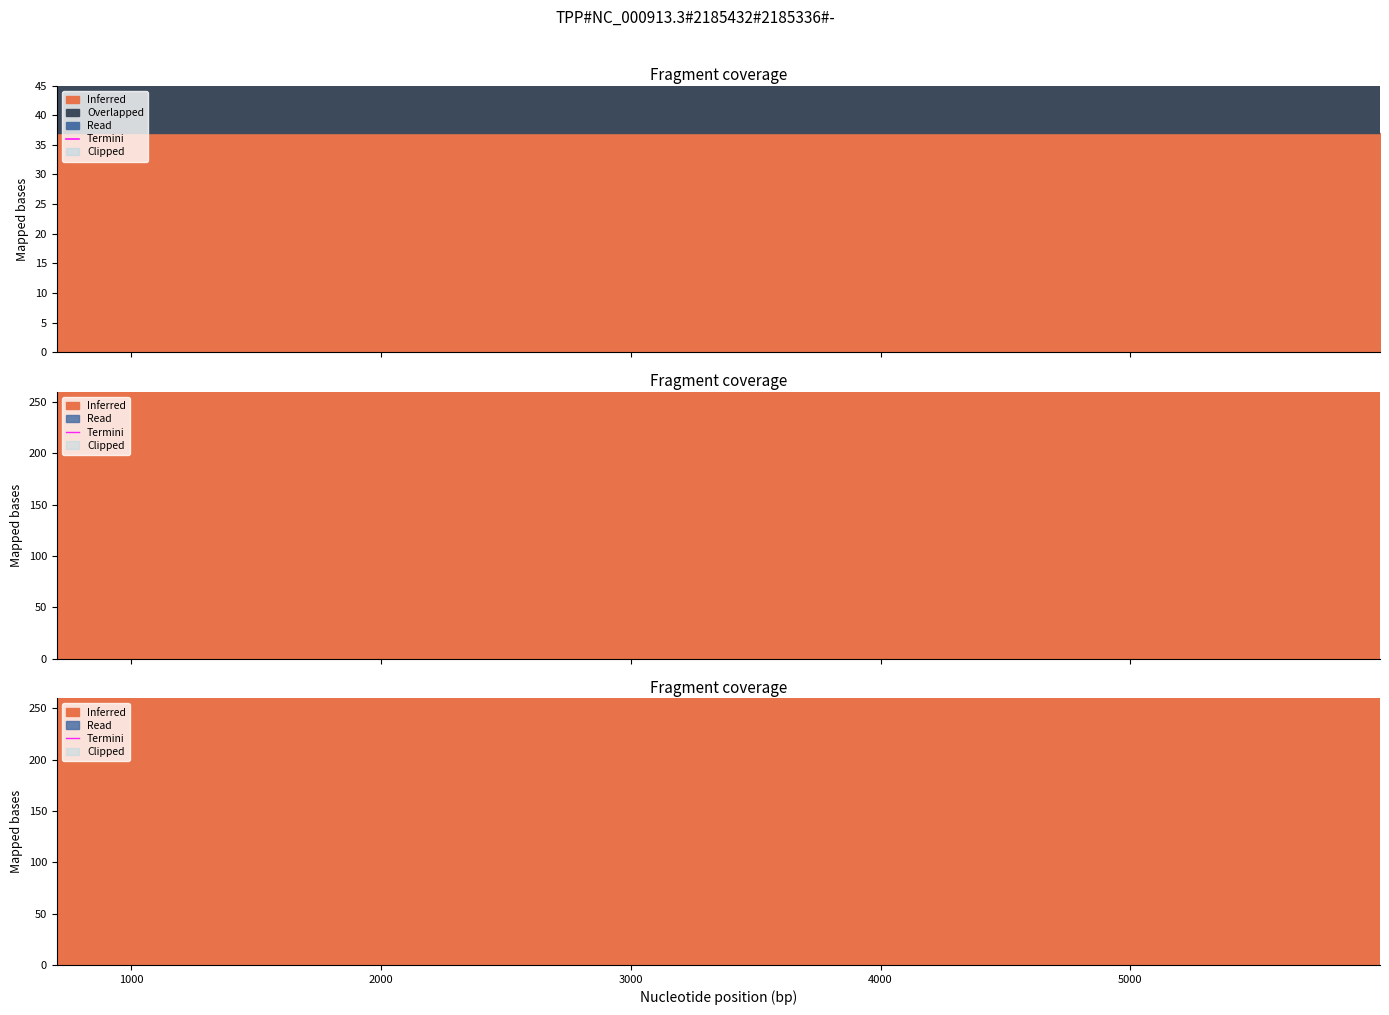

What is the value of the 7th point from the left?

1759